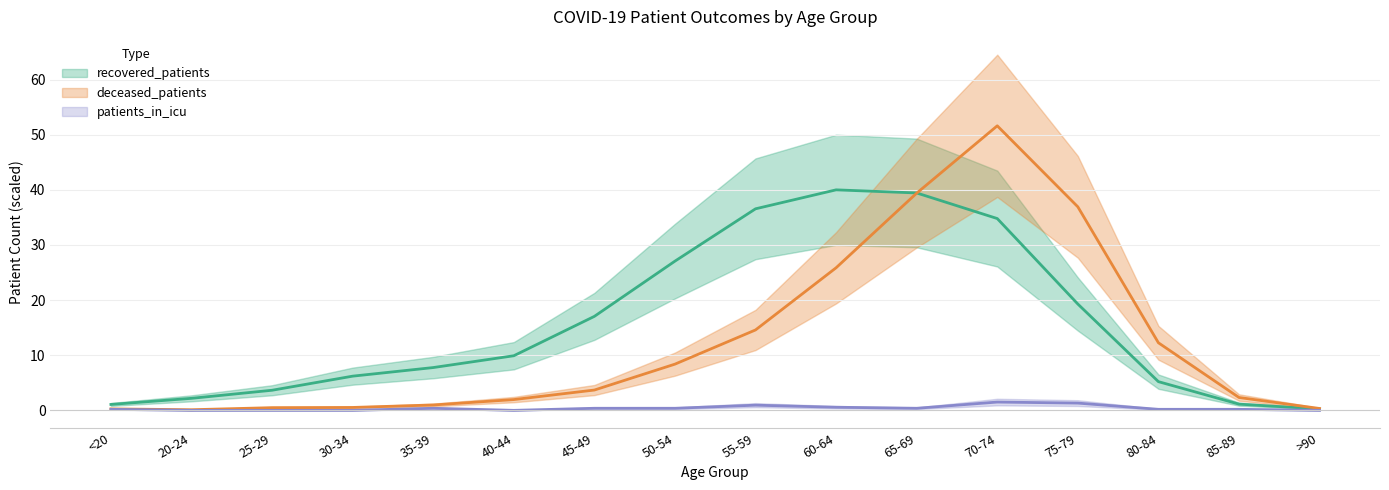

What is the difference between the patients_in_icu values at <20 and 65-69?

0.2